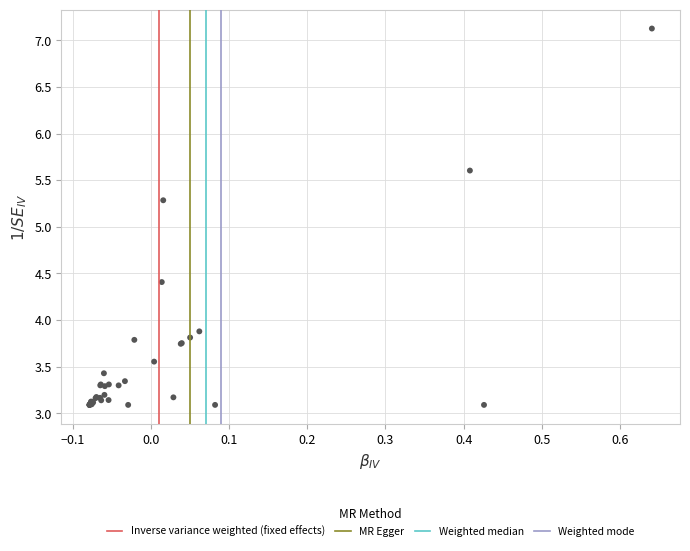

What Y value in the scatter plot is closest to 5?

5.3